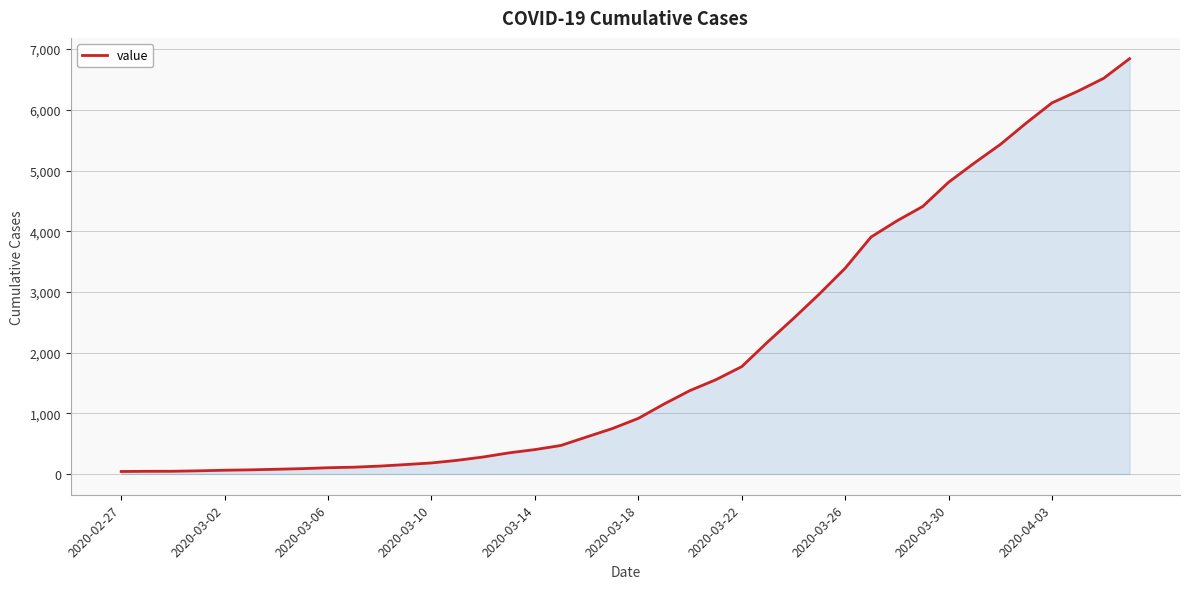

What is the difference between the maximum and minimum values?

6802